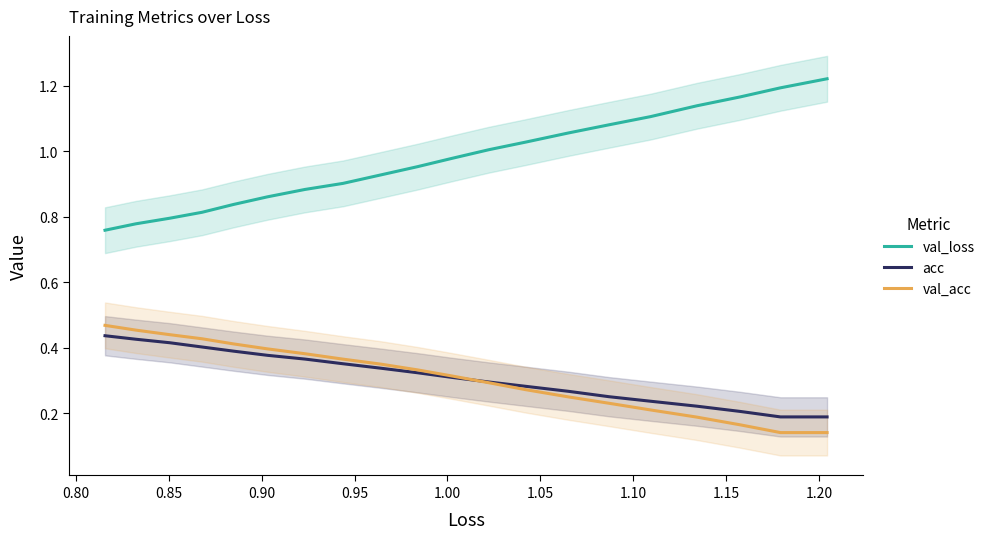

True or false: val_acc and val_loss cross at least once.

False